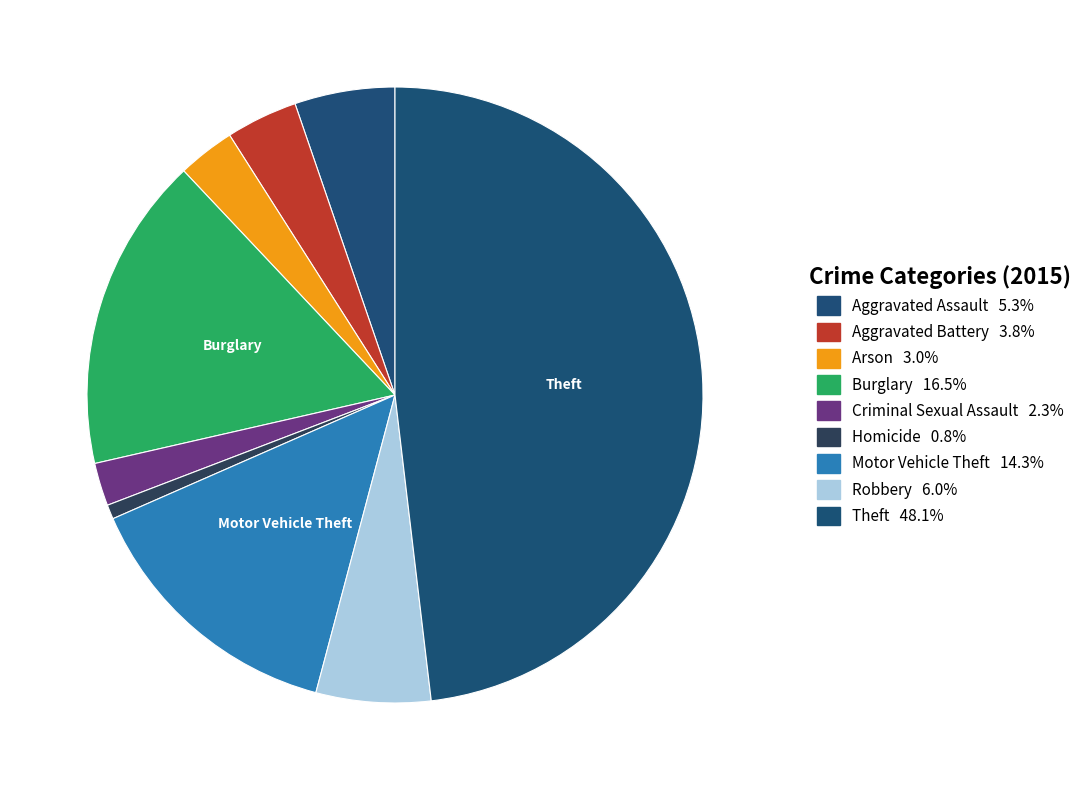

How many segments does this pie chart have?

9